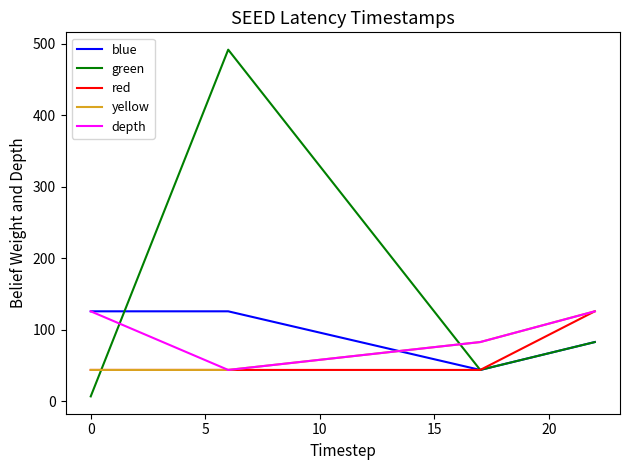

Which series has the largest range (max minus min)?

green